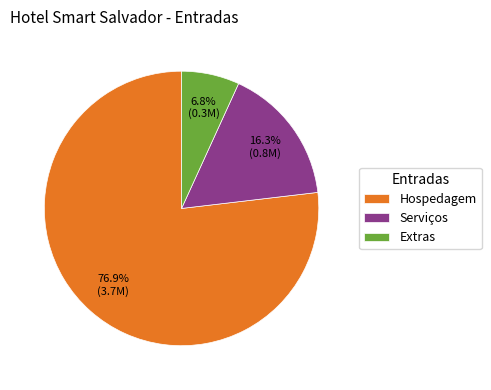

To the nearest percent, what is the average slice percentage?

33%